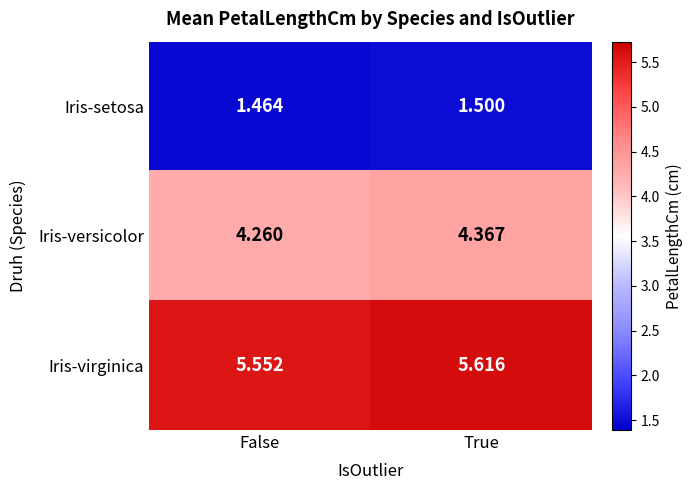

Rank the categories by Iris-setosa value from highest to lowest.

True, False